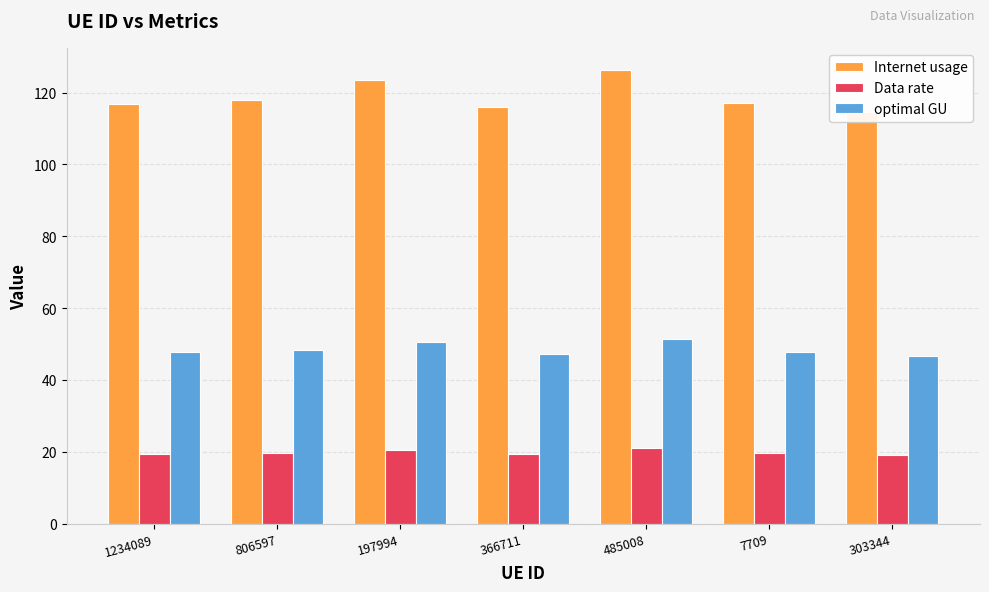

What position from the left is 366711?

4